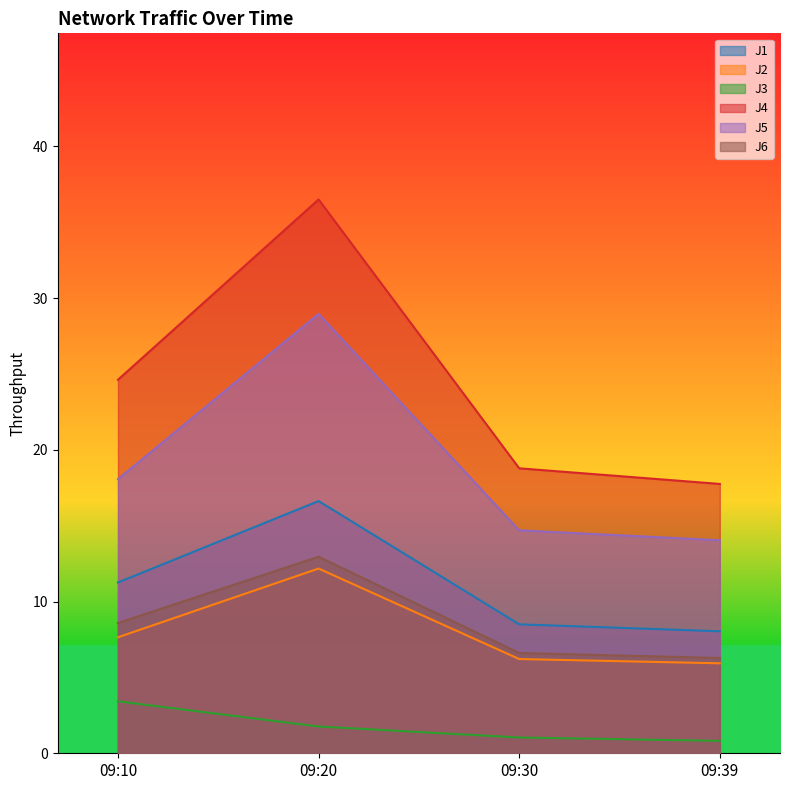

What is the value of the J1 point at the 1st from the left?

11.3